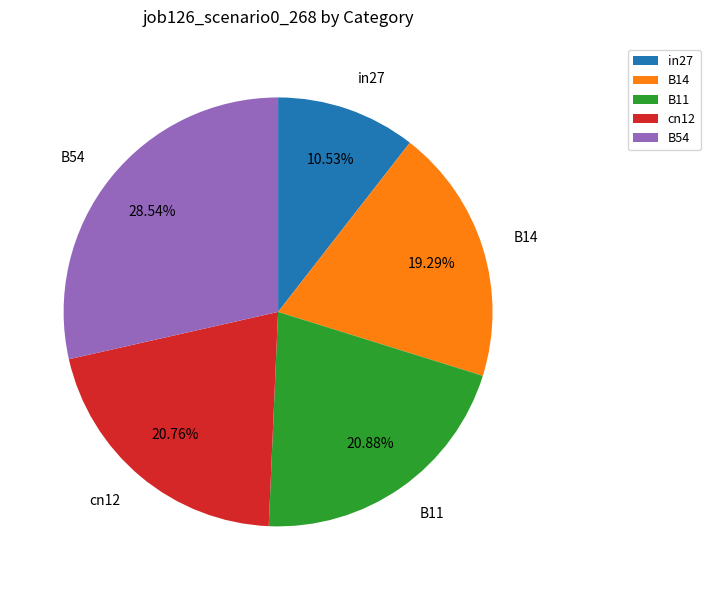

Which has a higher value, cn12 or B14?

cn12